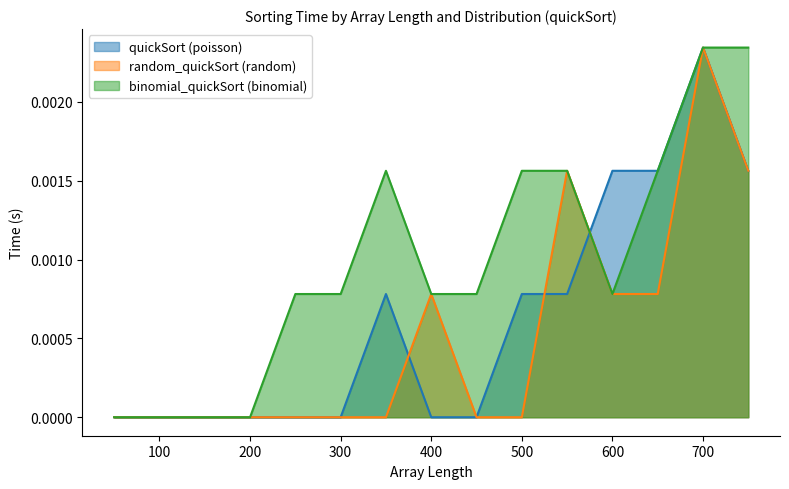

At which category is the sum across all series the highest?

700